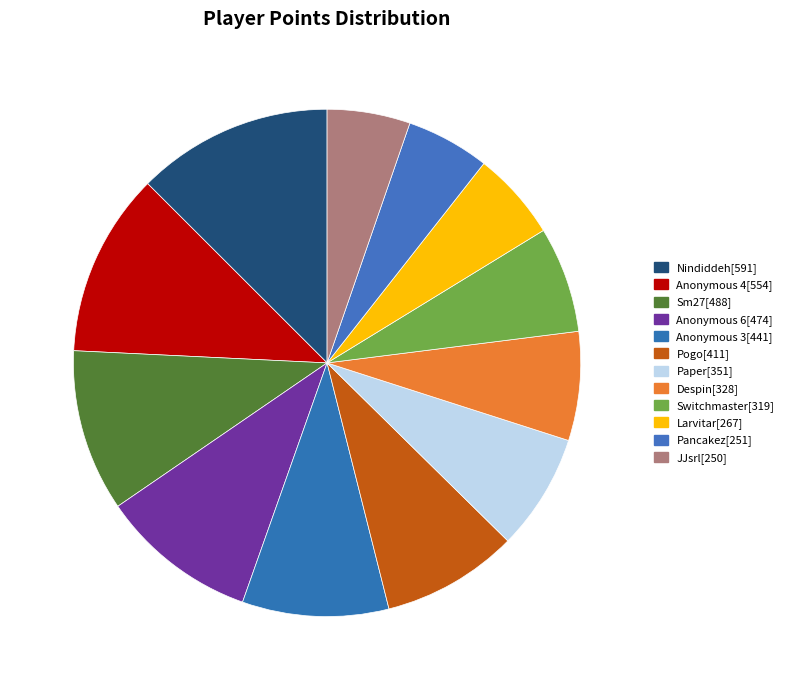

True or false: Anonymous 4[554] accounts for 1% of the total.

False